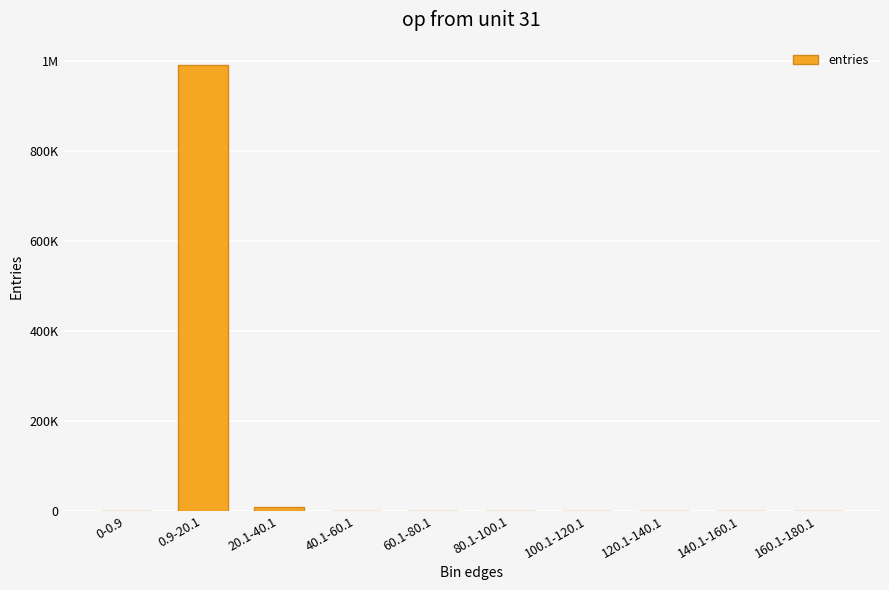

Rank the categories by value from lowest to highest.

0-0.9, 120.1-140.1, 140.1-160.1, 100.1-120.1, 160.1-180.1, 80.1-100.1, 60.1-80.1, 40.1-60.1, 20.1-40.1, 0.9-20.1